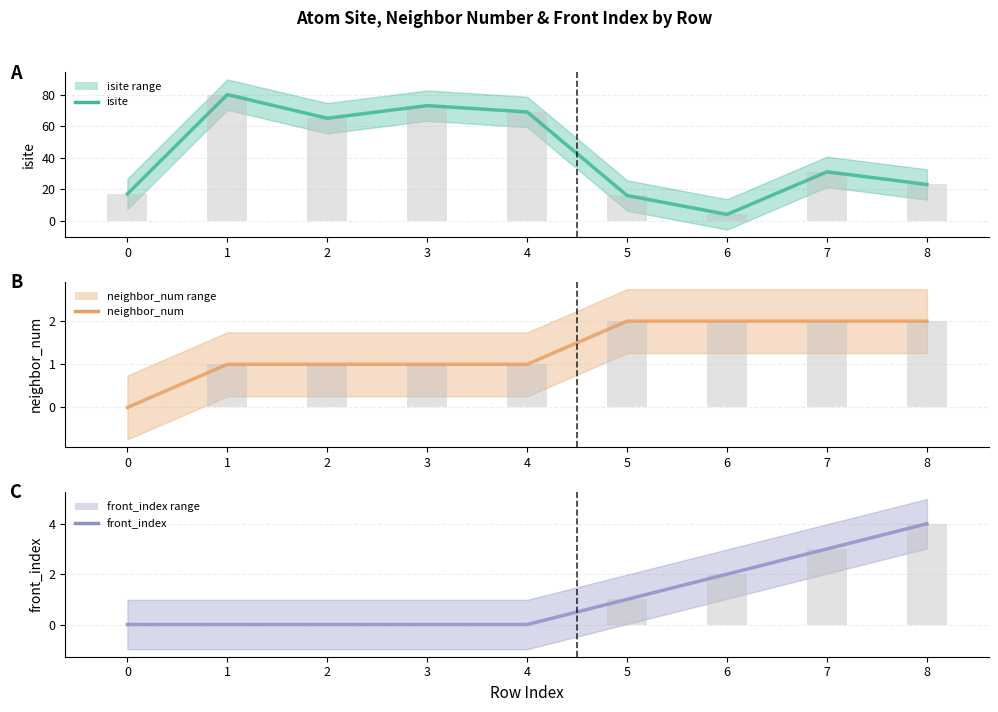

What is the approximate value of isite at 2, to the nearest 10?

60